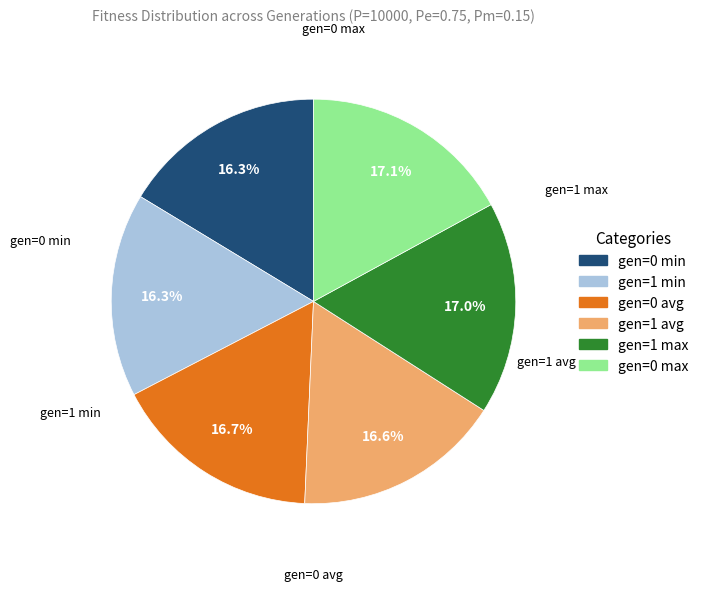

How much of the chart is everything except gen=1 max?

83.0%